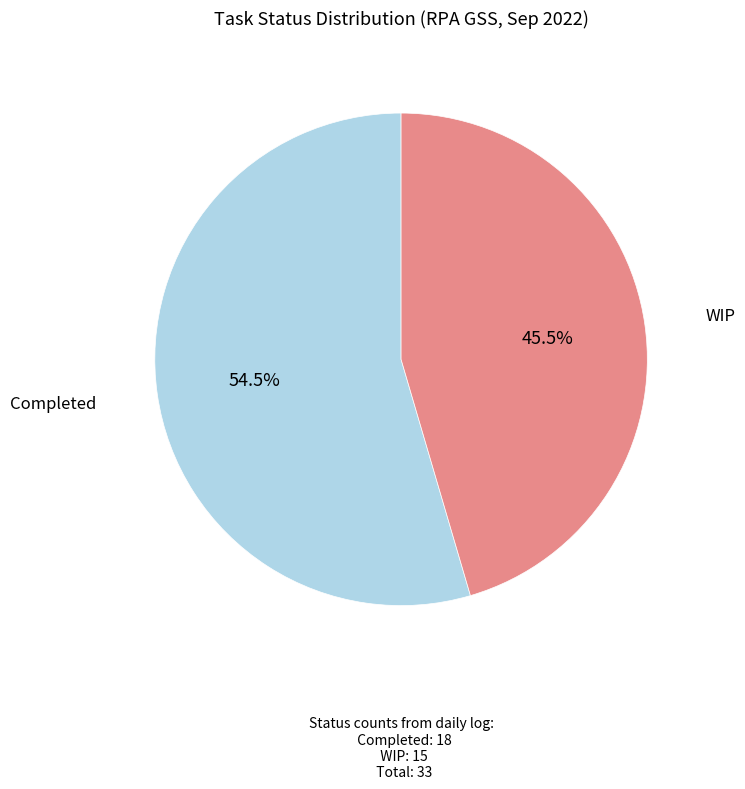

Is there any slice that represents more than half of the pie?

Yes